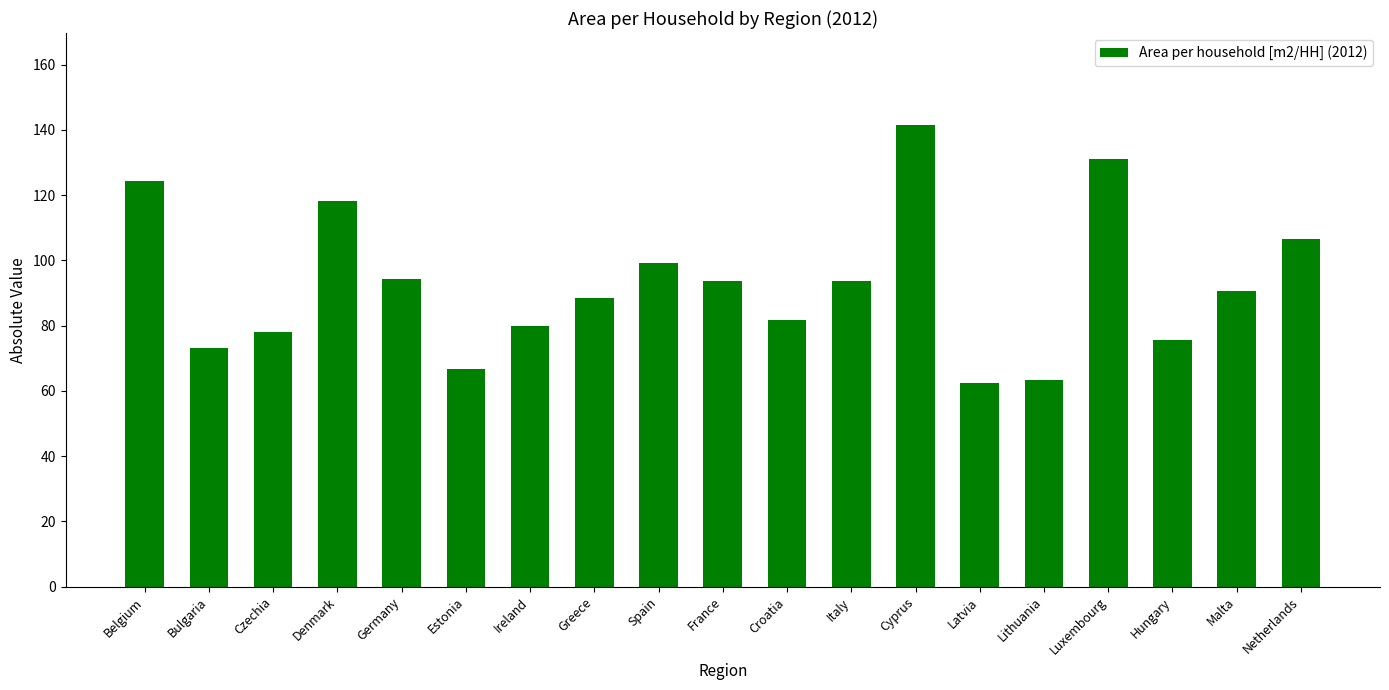

What is the value of the 2nd bar from the left?

73.0